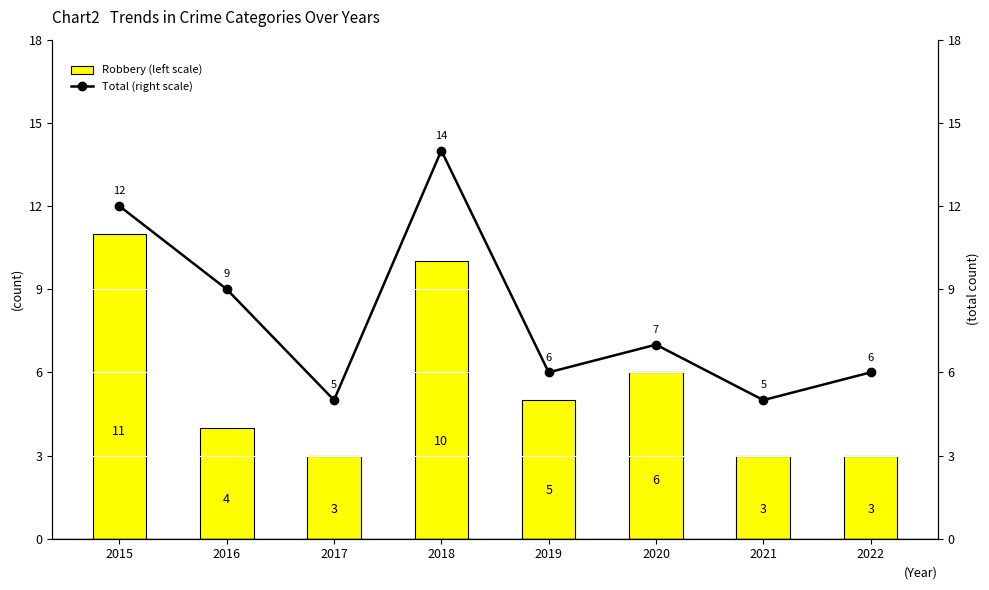

Where does the Total (right scale) series first go above 7?

2015